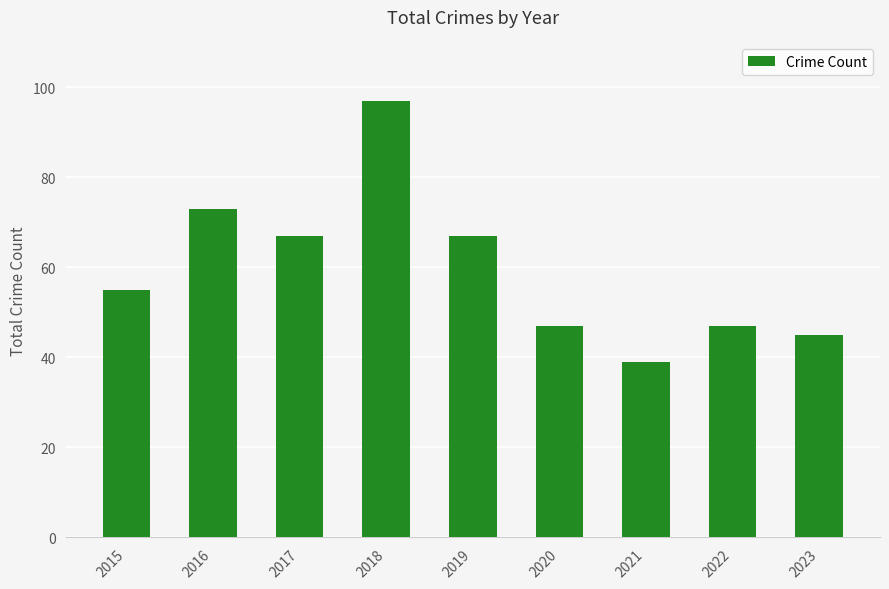

Does the chart contain stacked bars?

No